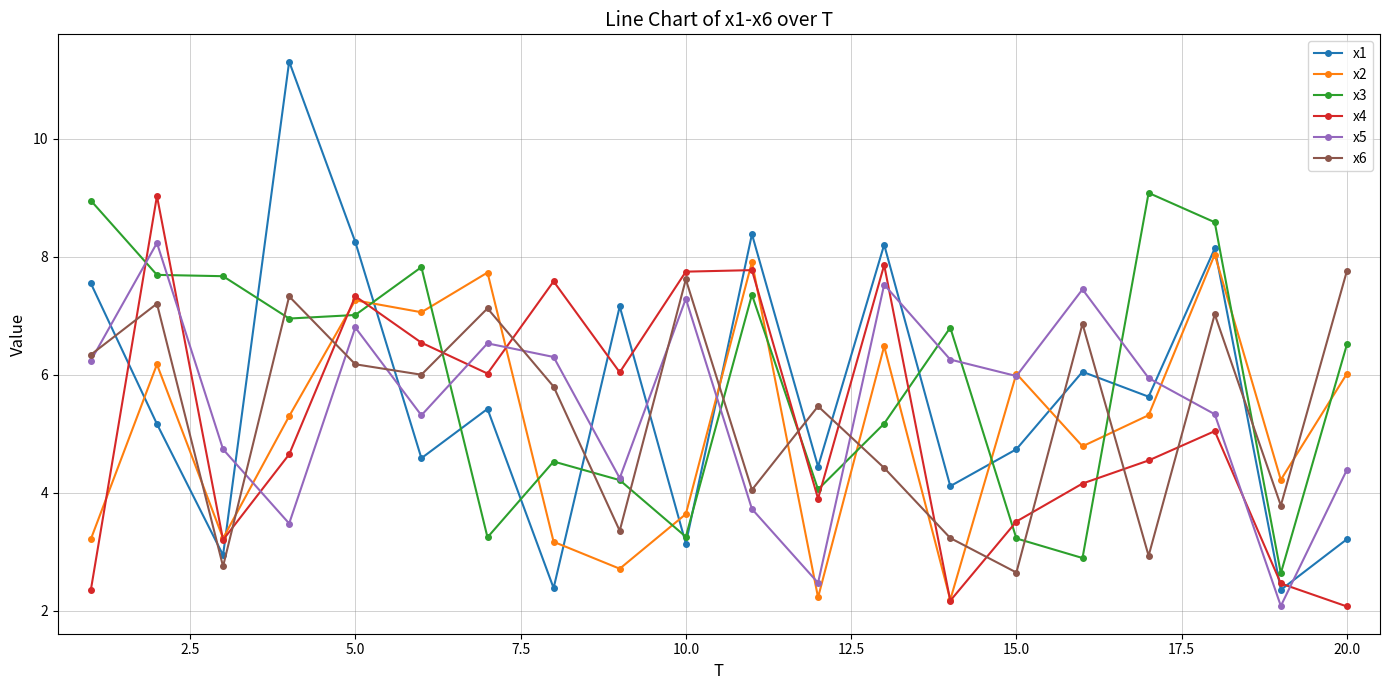

What is the value of the x3 point at the 12th from the left?

4.1